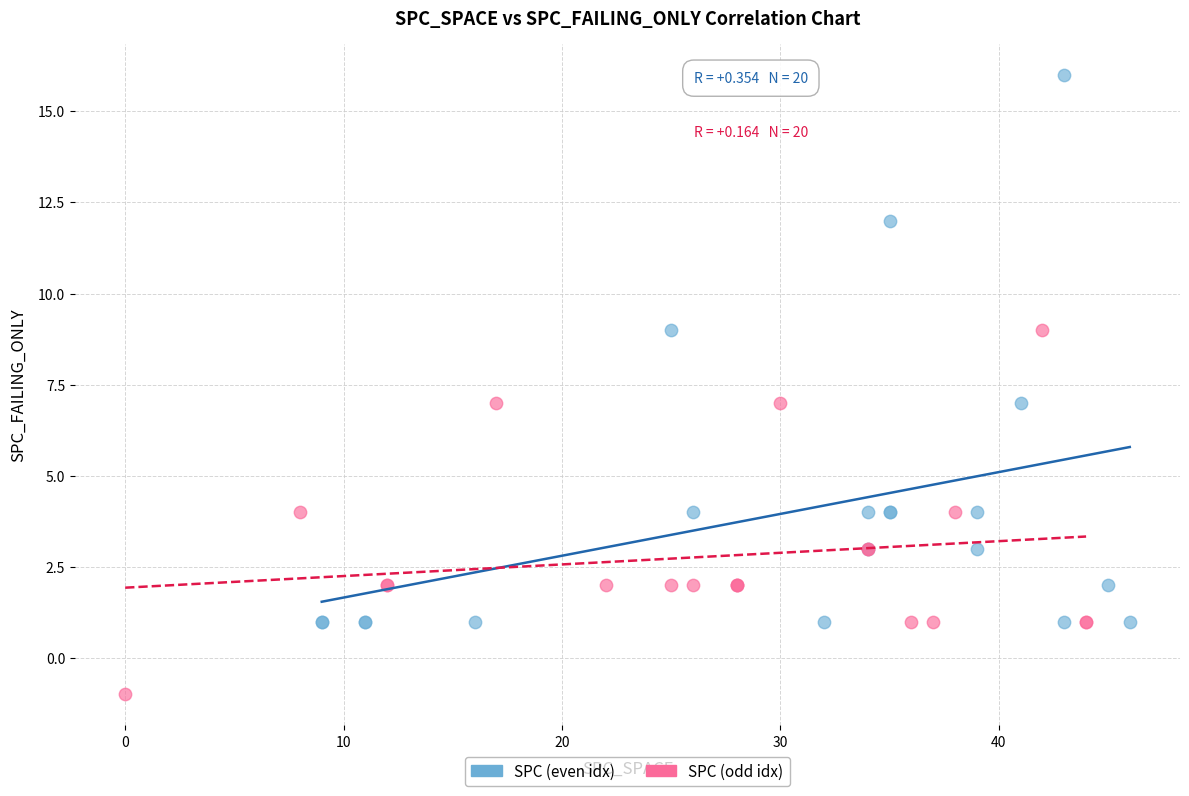

Which series has the widest spread of Y values?

SPC (even idx)